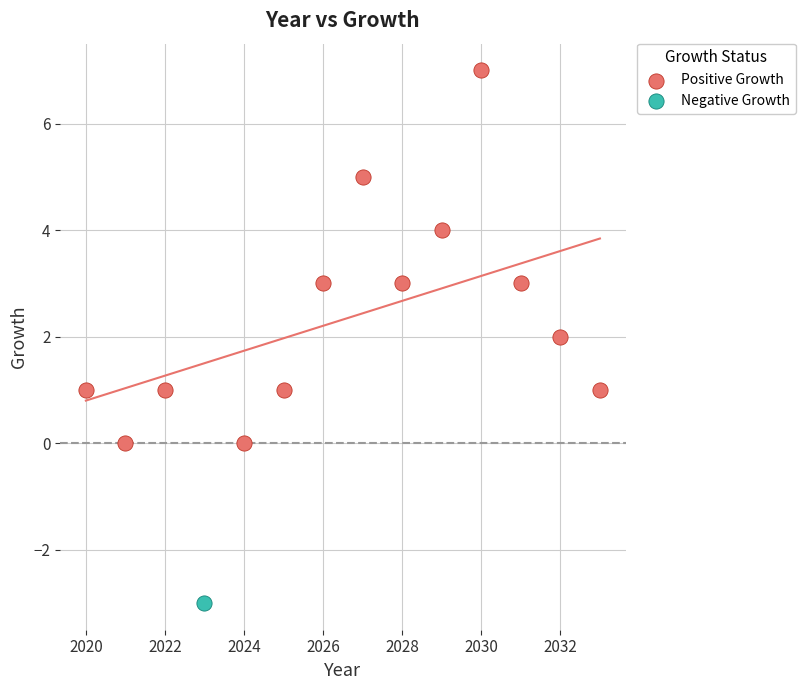

What are all the series names shown in the legend?

Positive Growth, Negative Growth